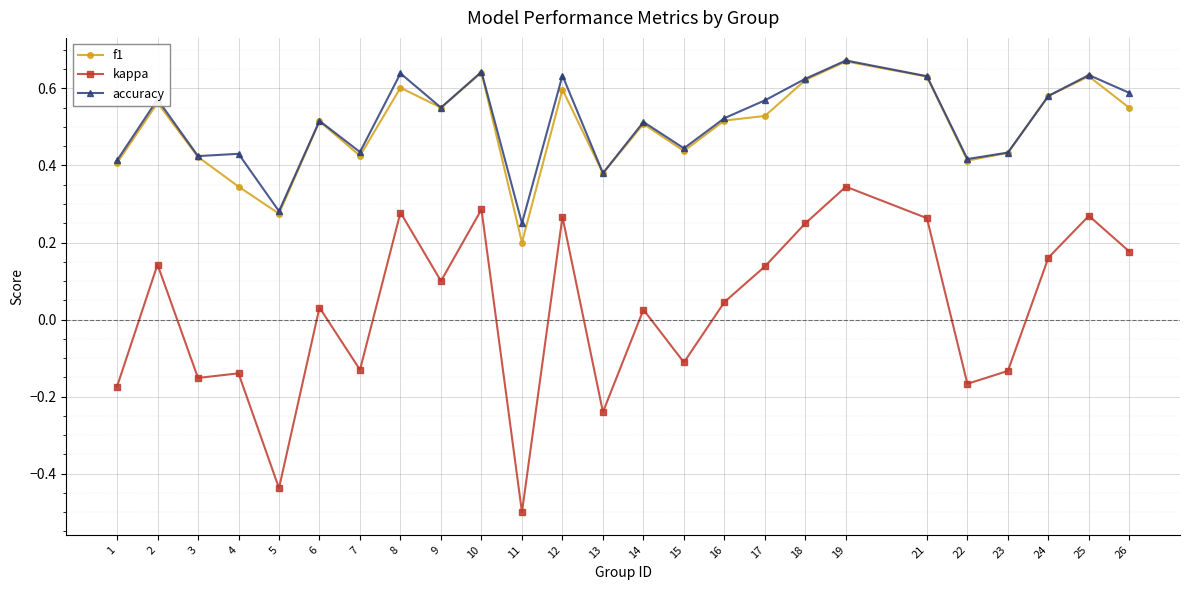

At which category does accuracy reach its first local peak?

2